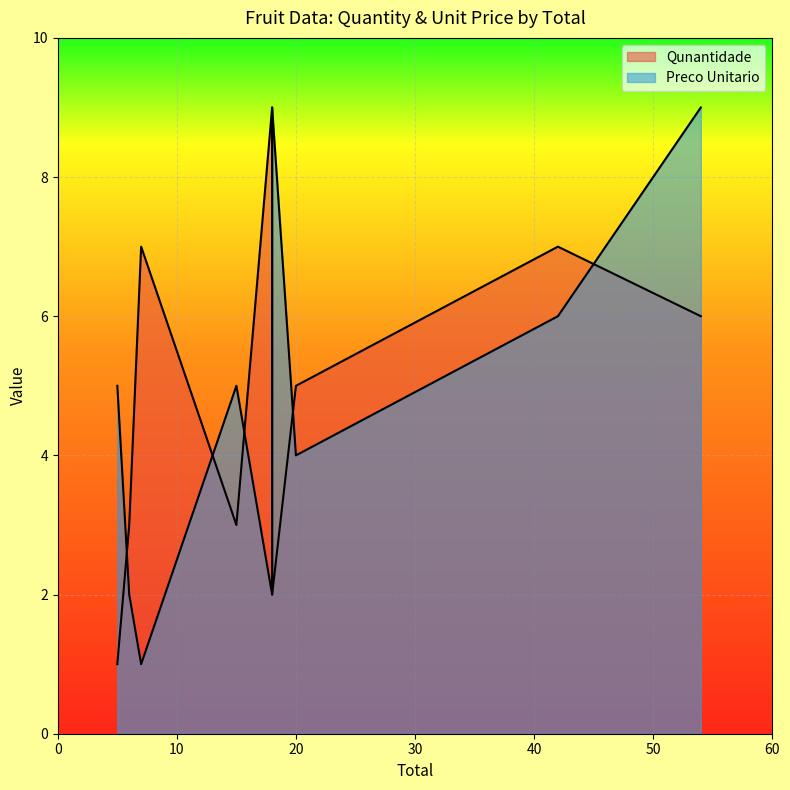

True or false: Preco Unitario has a value of 1 at Apple.

False